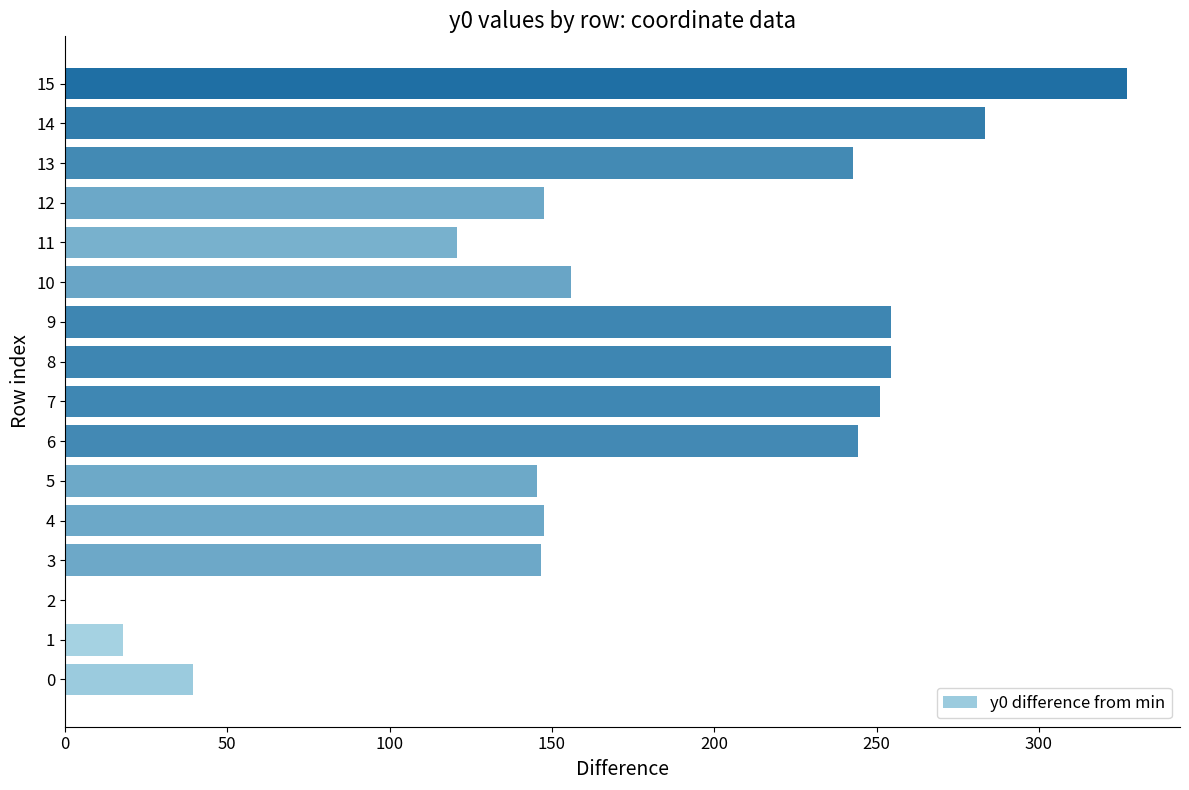

How many data points does each series have?

16